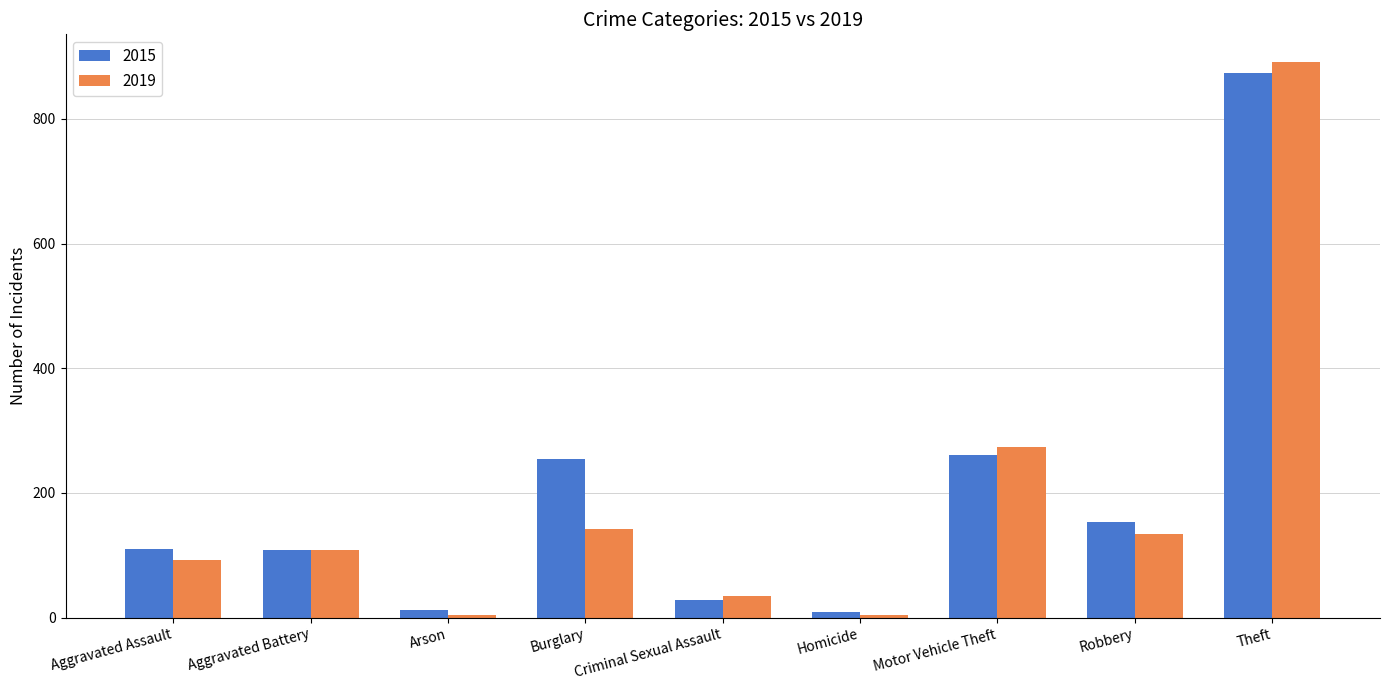

What is the greatest value displayed?

891